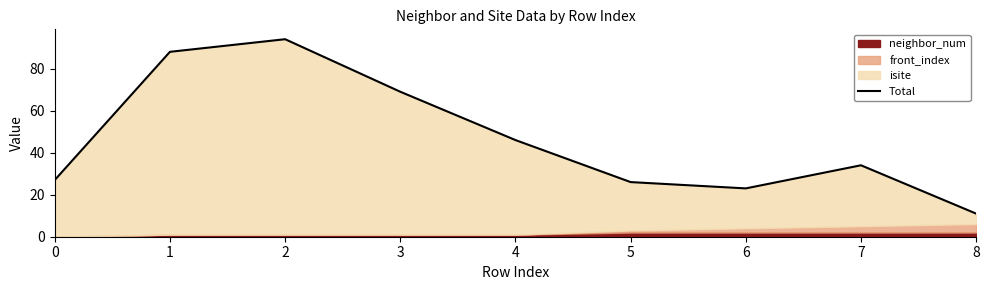

Does the chart display data point markers on the line(s)?

No